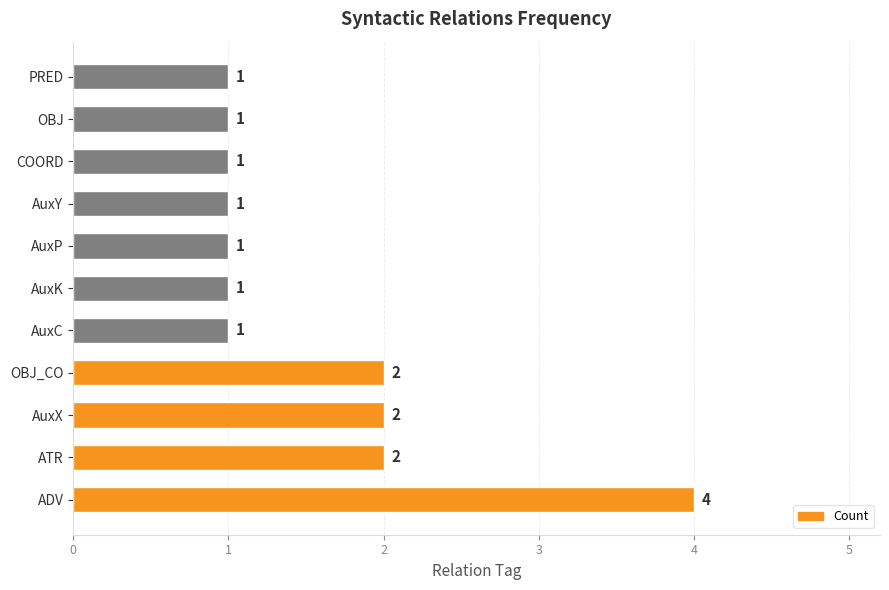

What is the difference between the maximum and minimum values?

3